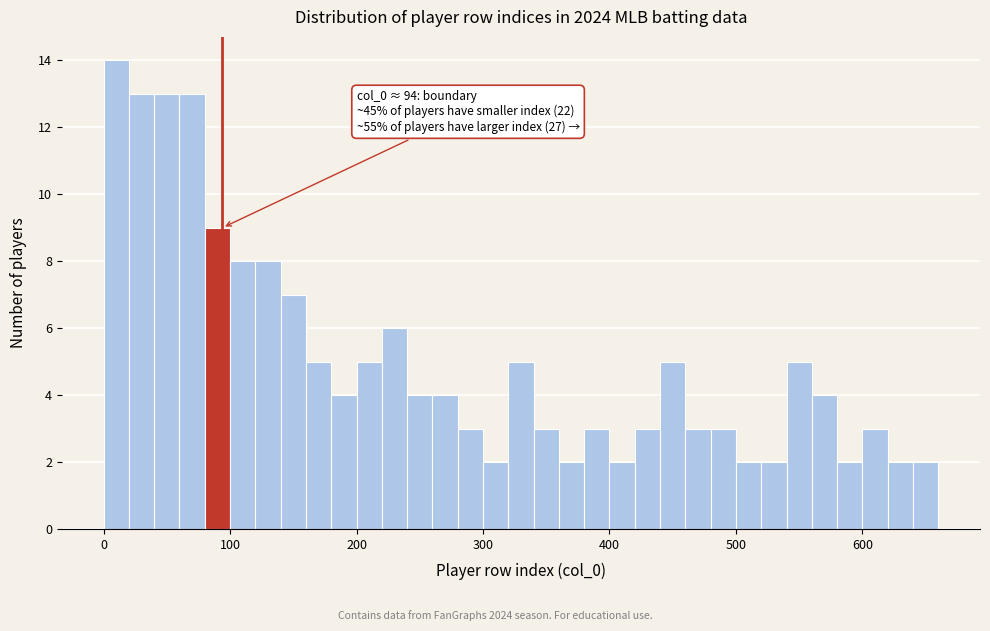

Around what value on the x-axis is the tallest bar? Give the approximate position of its centre, as read against the axis.

10